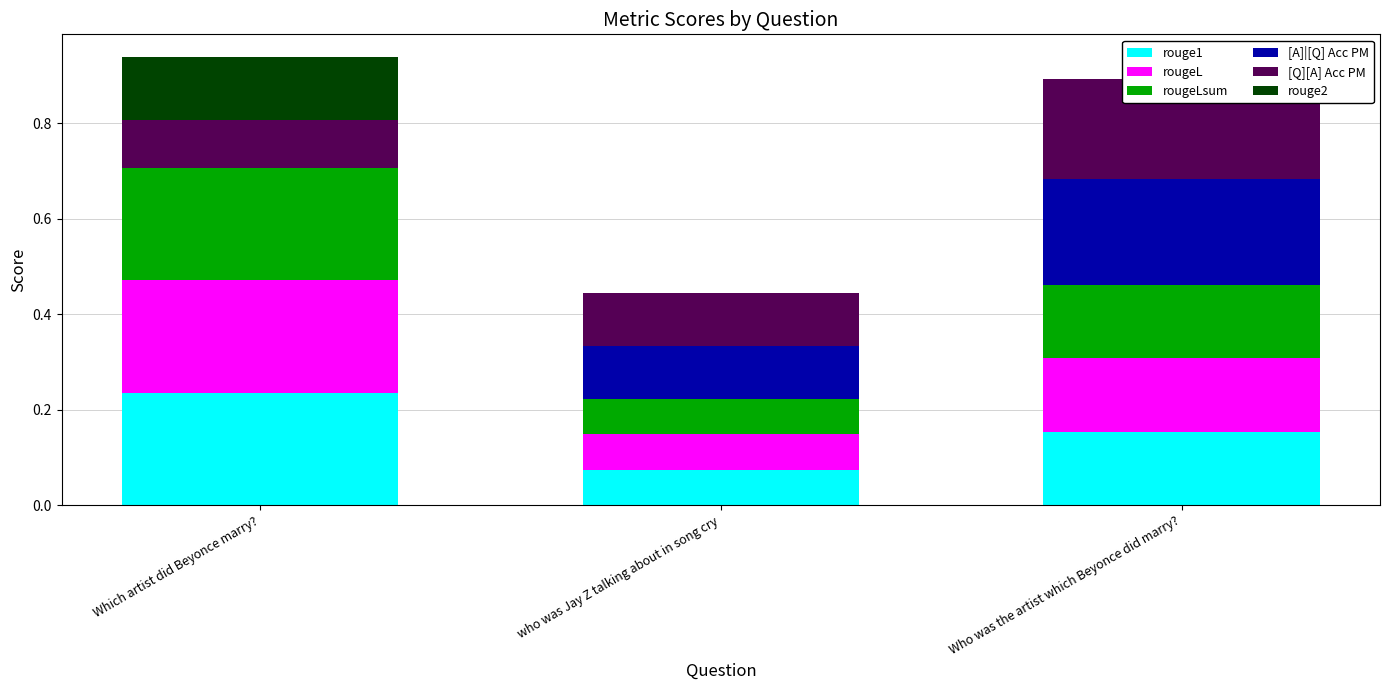

What is the sum of all rougeL values?

0.5